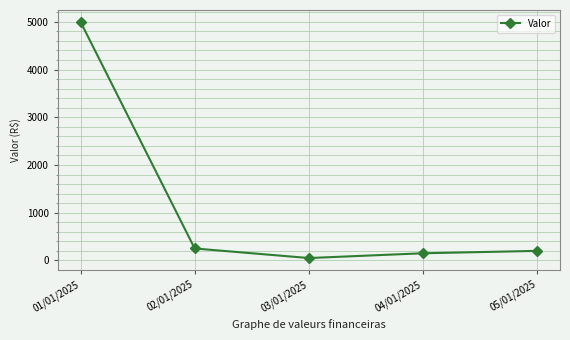

Which category has the lowest value across all series?

03/01/2025